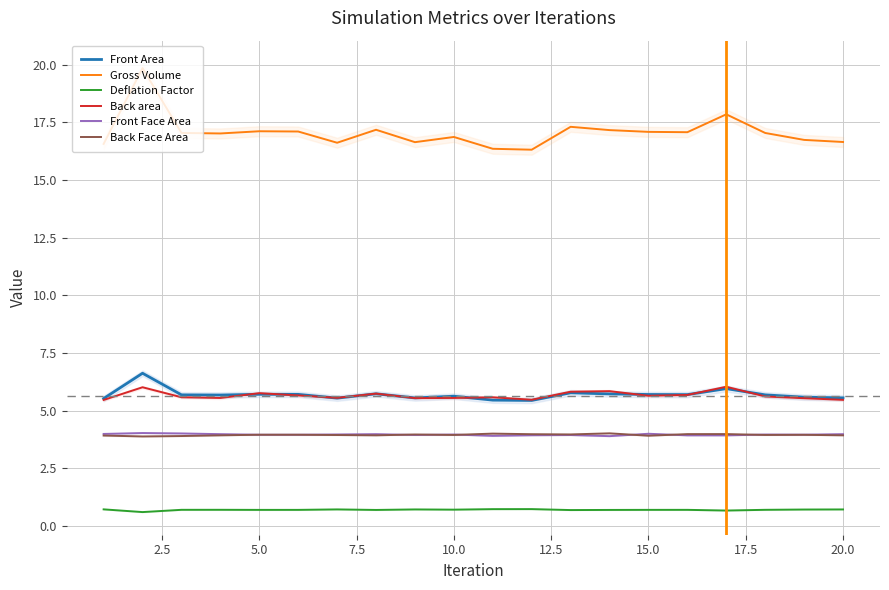

Count the number of categories in the chart.

20